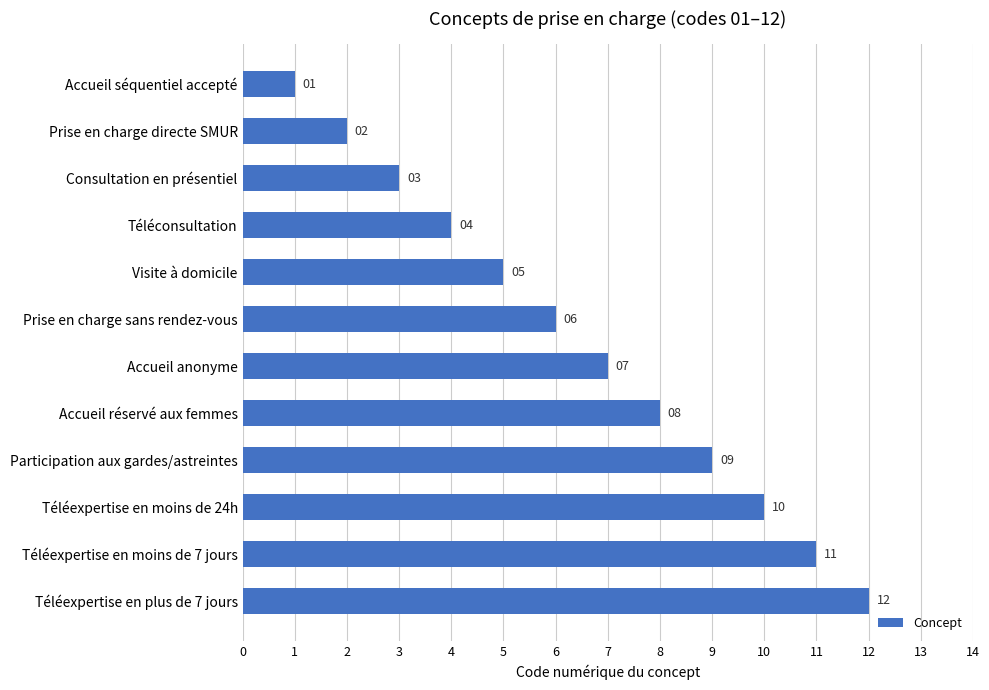

What is the approximate value at Prise en charge sans rendez-vous?

6